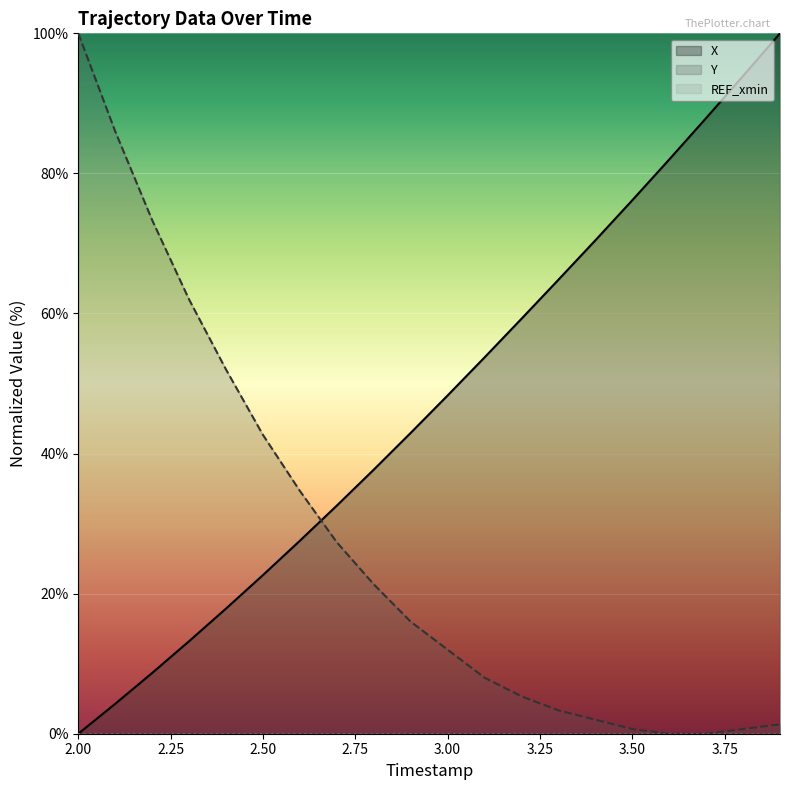

True or false: X and Y cross at least once.

True